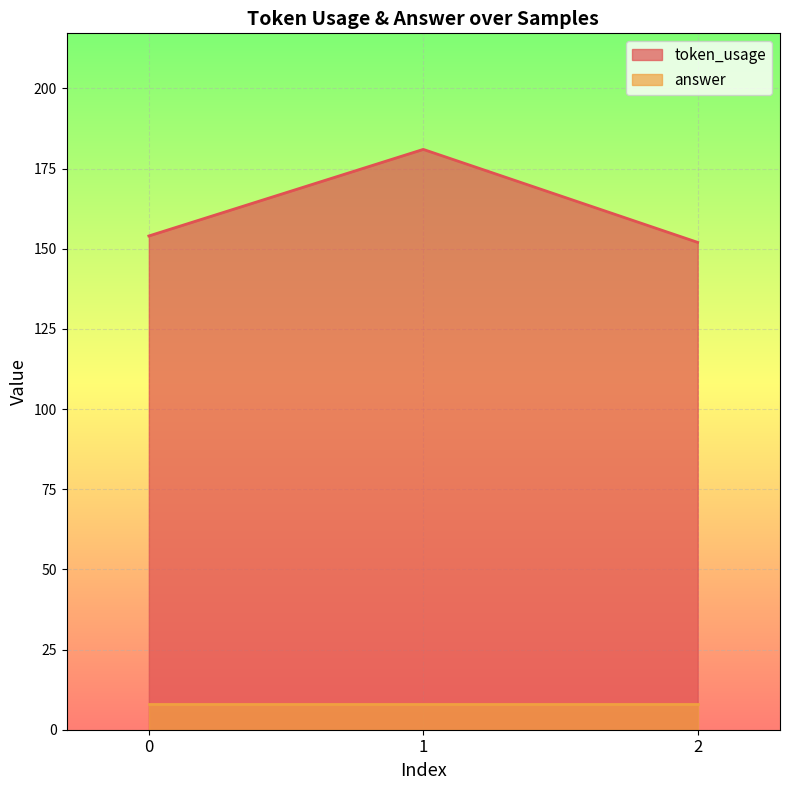

What is the sum of the values at 2 and 1?

333